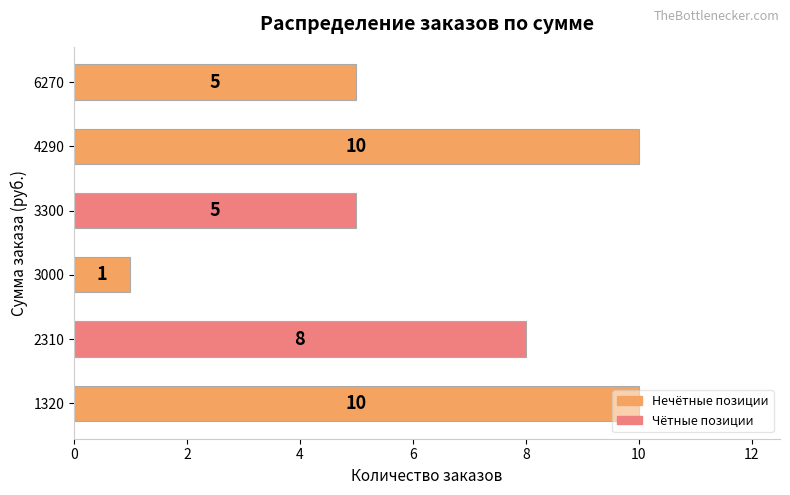

What is the difference between the maximum and minimum values?

9